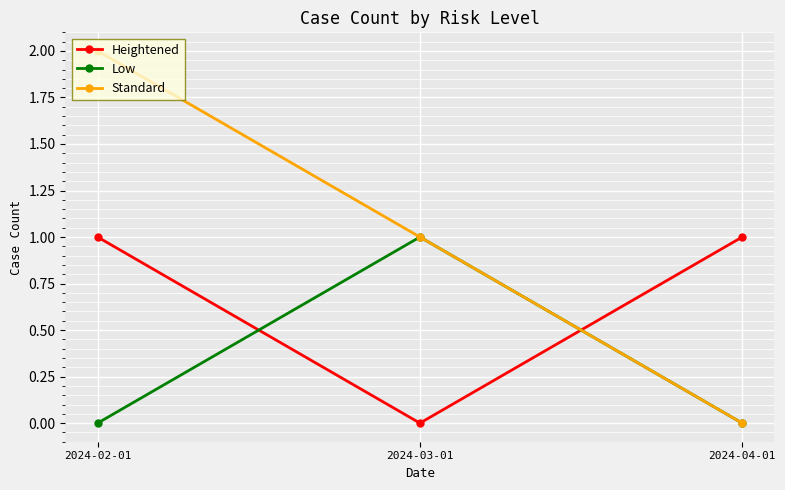

The value of Standard at 2024-02-01 is 2. True or false?

True